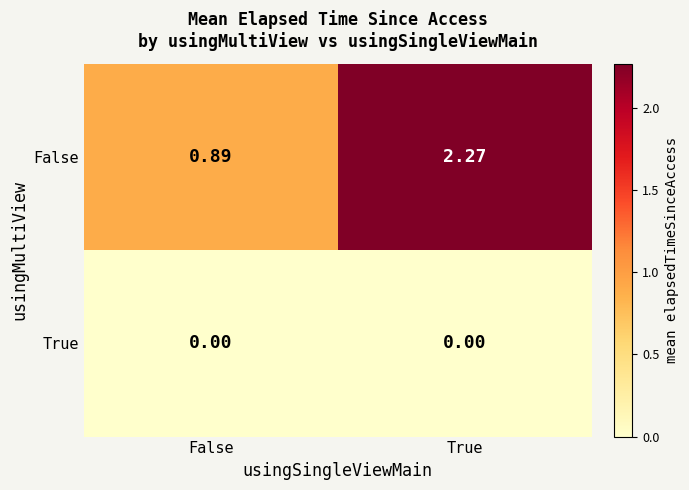

At which category is the sum across all series the highest?

True